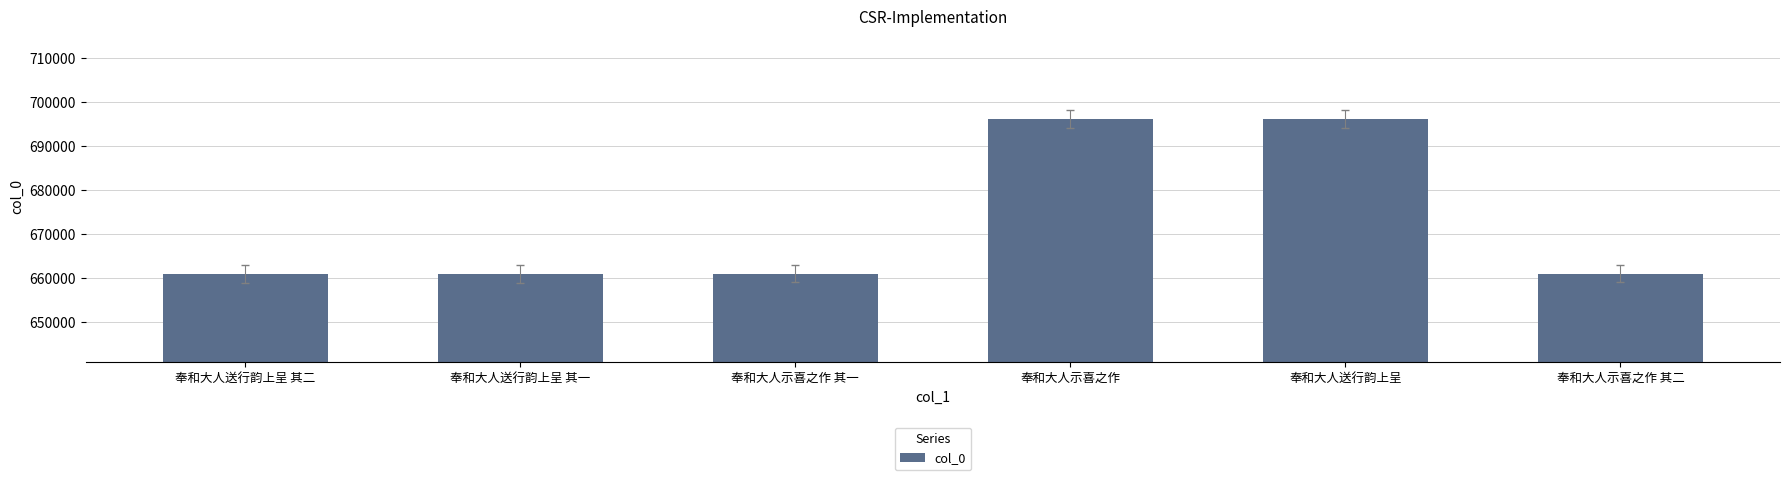

What is the difference between the maximum and second lowest values?

35252